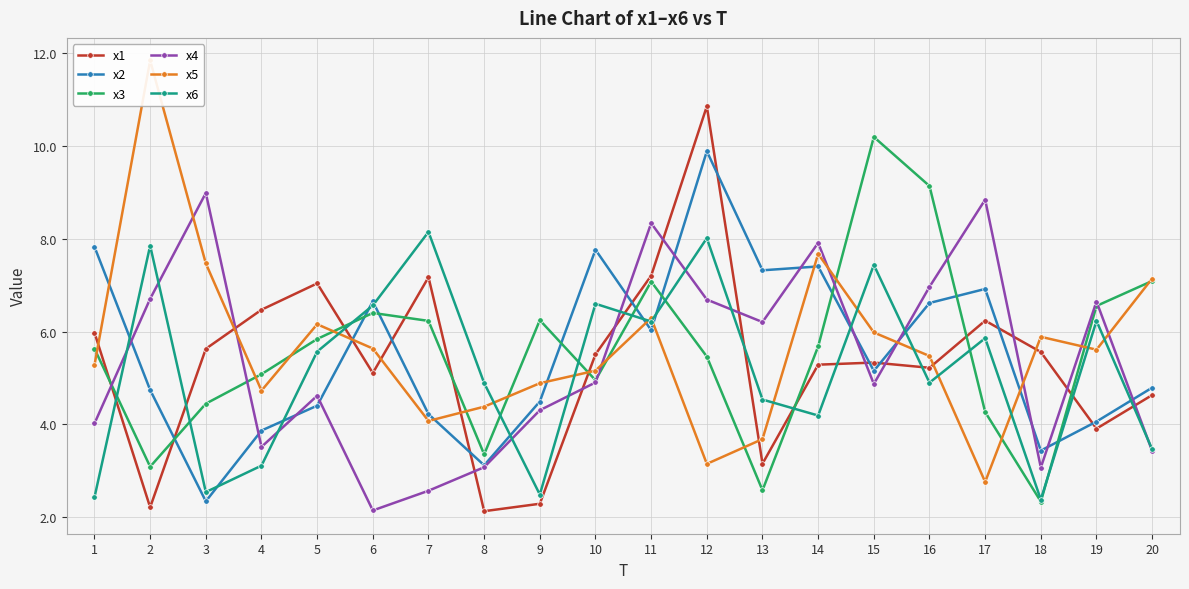

Reading right to left, what are all the values shown in this chart?

x1: 4.6	3.9	5.6	6.2	5.2	5.3	5.3	3.2	10.9	7.2	5.5	2.3	2.1	7.2	5.1	7.0	6.5	5.6	2.2	6.0
x2: 4.8	4.1	3.4	6.9	6.6	5.2	7.4	7.3	9.9	6.0	7.8	4.5	3.1	4.2	6.7	4.4	3.9	2.3	4.7	7.8
x3: 7.1	6.6	2.3	4.3	9.1	10.2	5.7	2.6	5.5	7.1	5.0	6.2	3.4	6.2	6.4	5.8	5.1	4.4	3.1	5.6
x4: 3.4	6.6	3.1	8.8	7.0	4.9	7.9	6.2	6.7	8.3	4.9	4.3	3.1	2.6	2.1	4.6	3.5	9.0	6.7	4.0
x5: 7.1	5.6	5.9	2.8	5.5	6.0	7.7	3.7	3.1	6.3	5.2	4.9	4.4	4.1	5.6	6.2	4.7	7.5	11.8	5.3
x6: 3.5	6.2	2.4	5.9	4.9	7.4	4.2	4.5	8.0	6.2	6.6	2.5	4.9	8.2	6.6	5.6	3.1	2.5	7.9	2.4